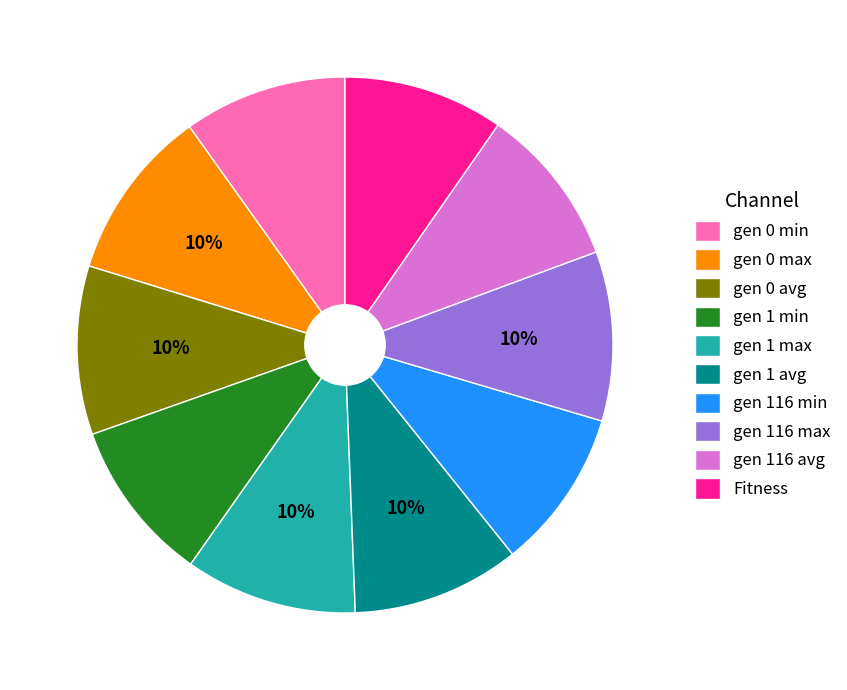

True or false: gen 0 avg accounts for 1% of the total.

False